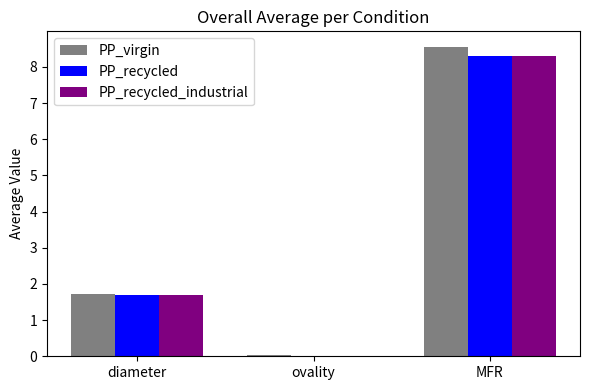

Which series has the widest spread of values?

PP_virgin